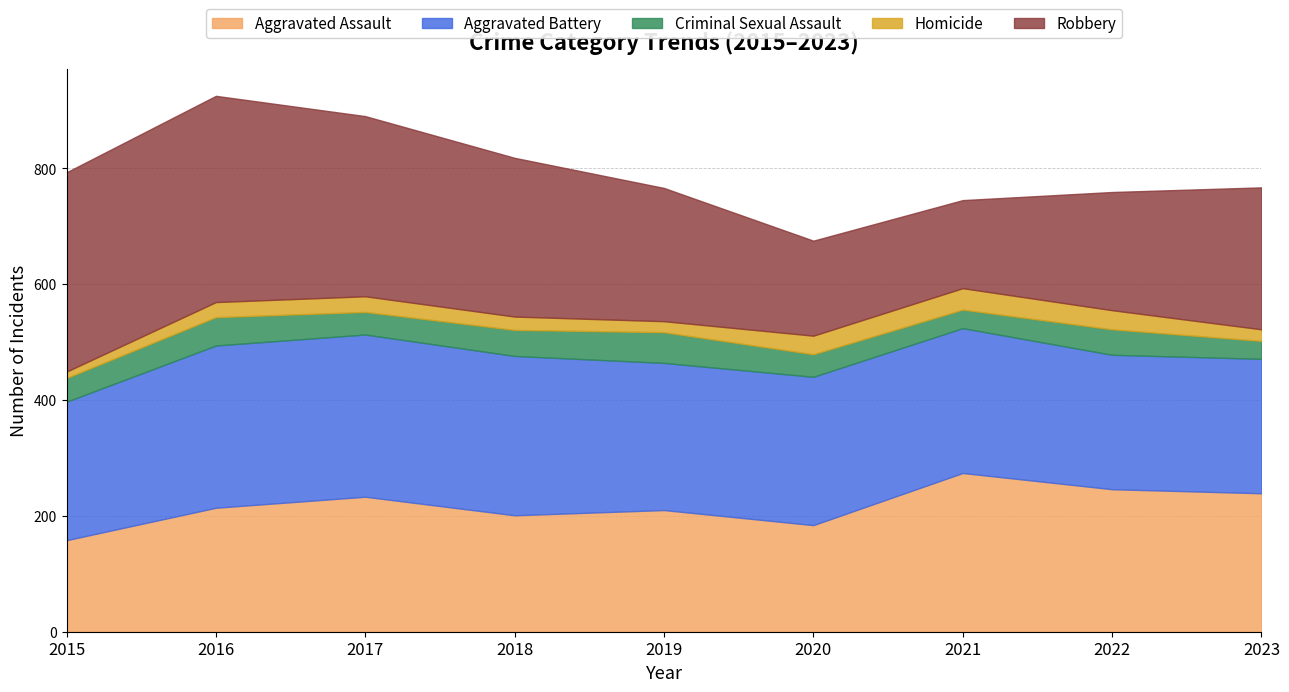

What is the difference between the maximum and minimum values in the Robbery series?

204